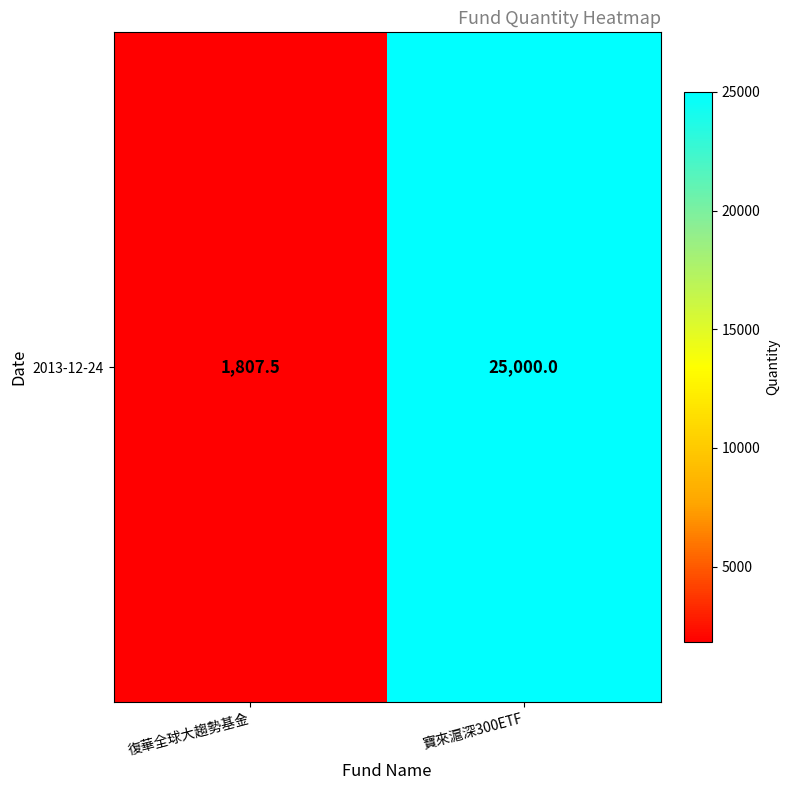

Reading left to right, what are all the values shown in this chart?

1807.5	25000.0